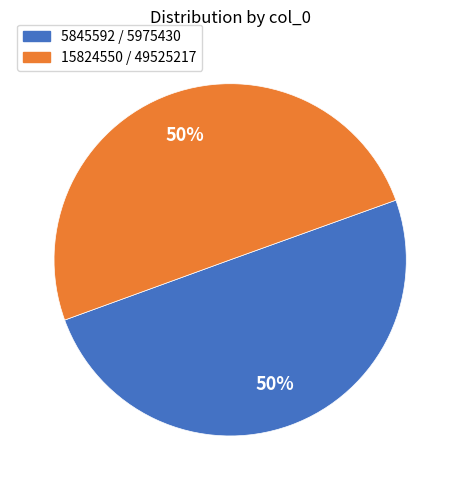

How many segments does this pie chart have?

2